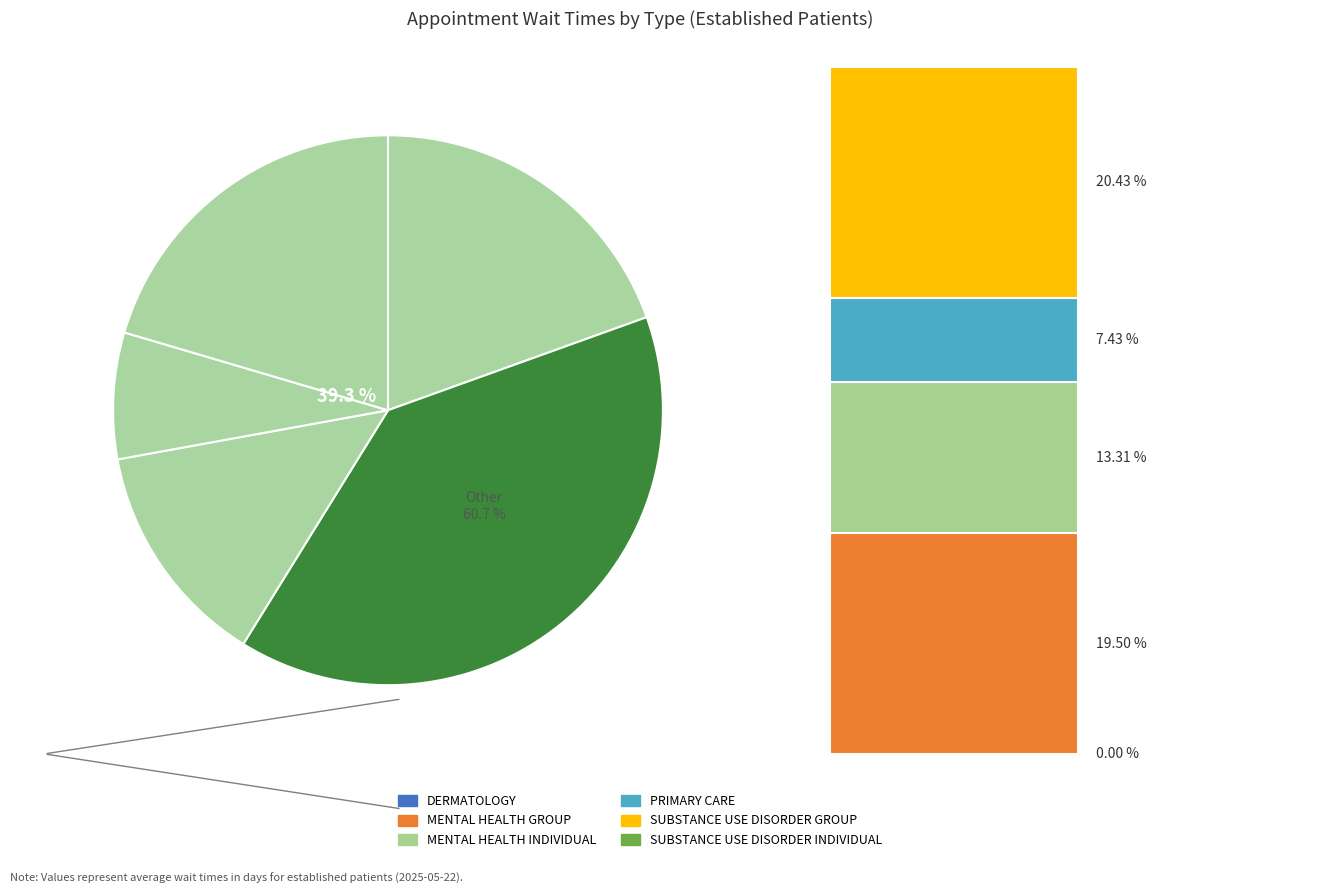

Is there any slice that represents more than half of the pie?

No